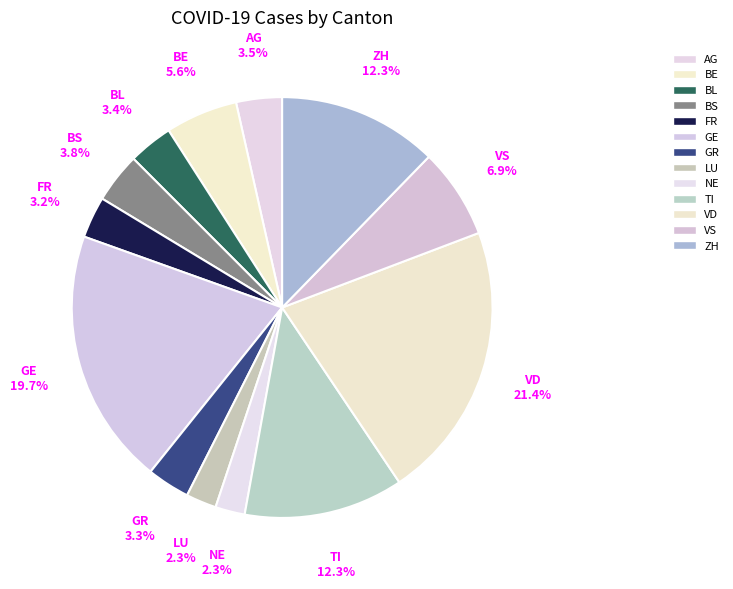

What is the largest slice in the pie chart?

VD